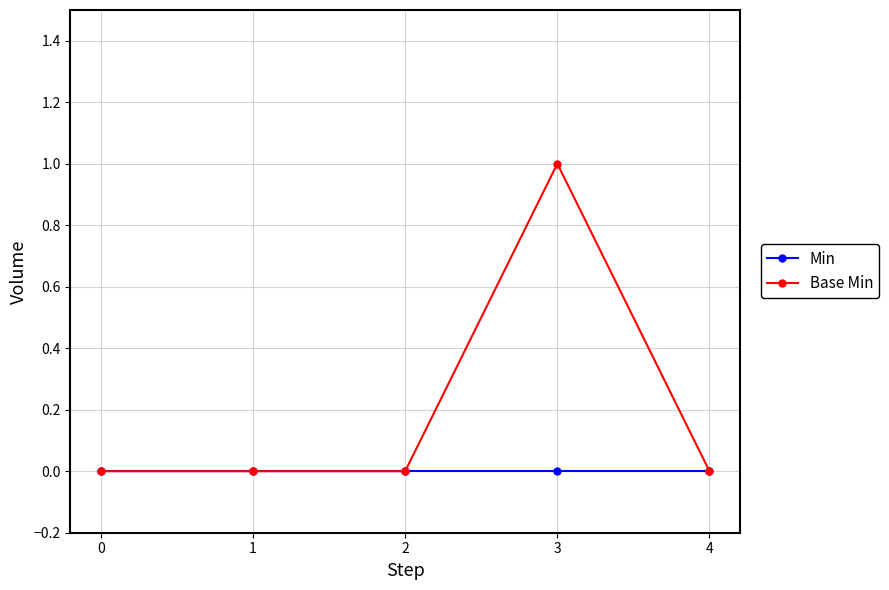

True or false: Min has more than 2 interior local peaks.

False